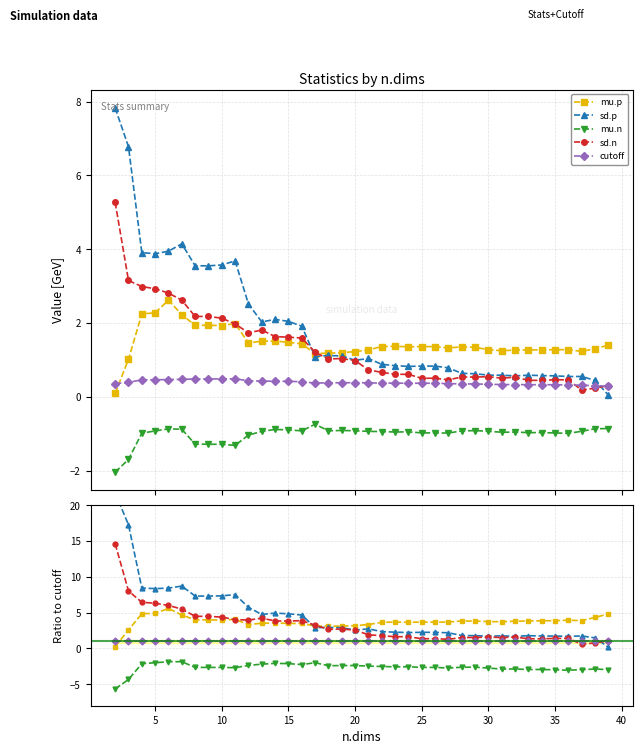

Count the number of categories in the chart.

38